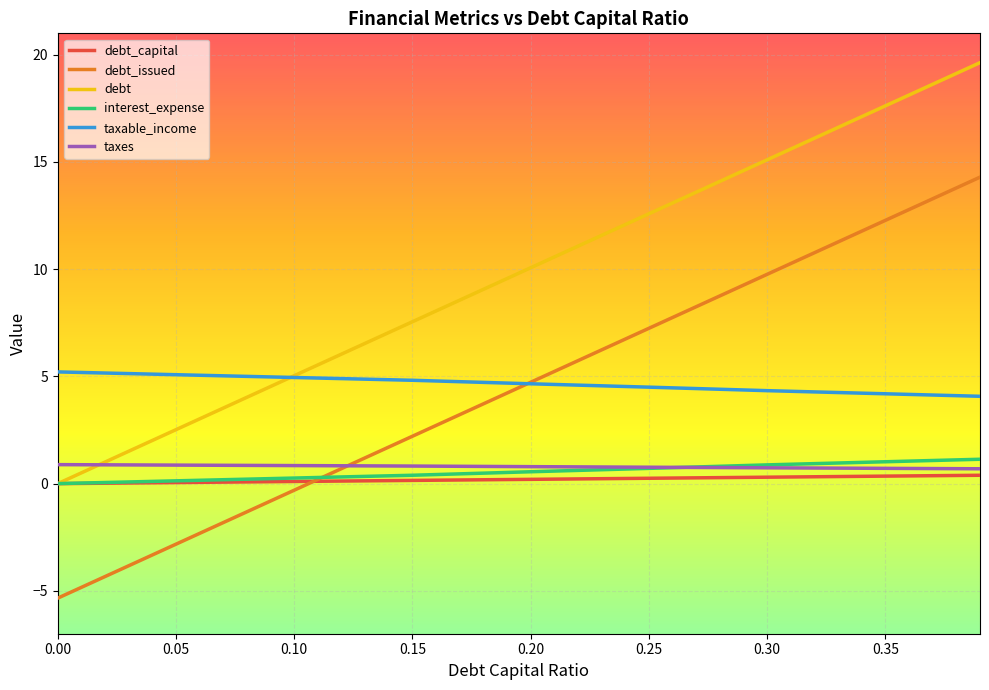

What is the smallest value displayed?

-5.3